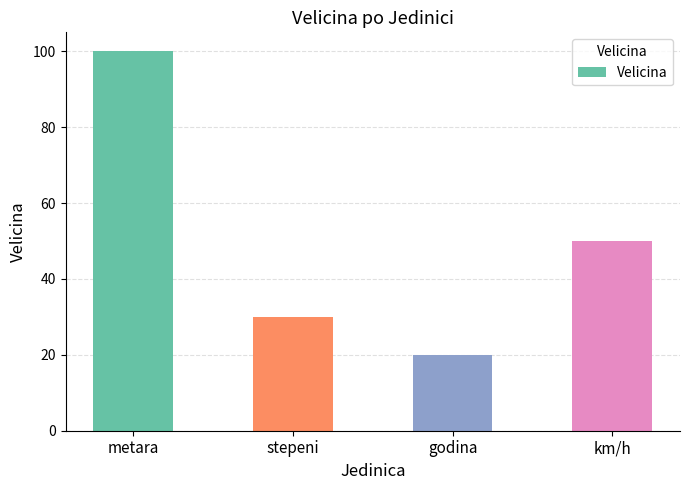

The chart shows a value of 20 at stepeni. True or false?

False